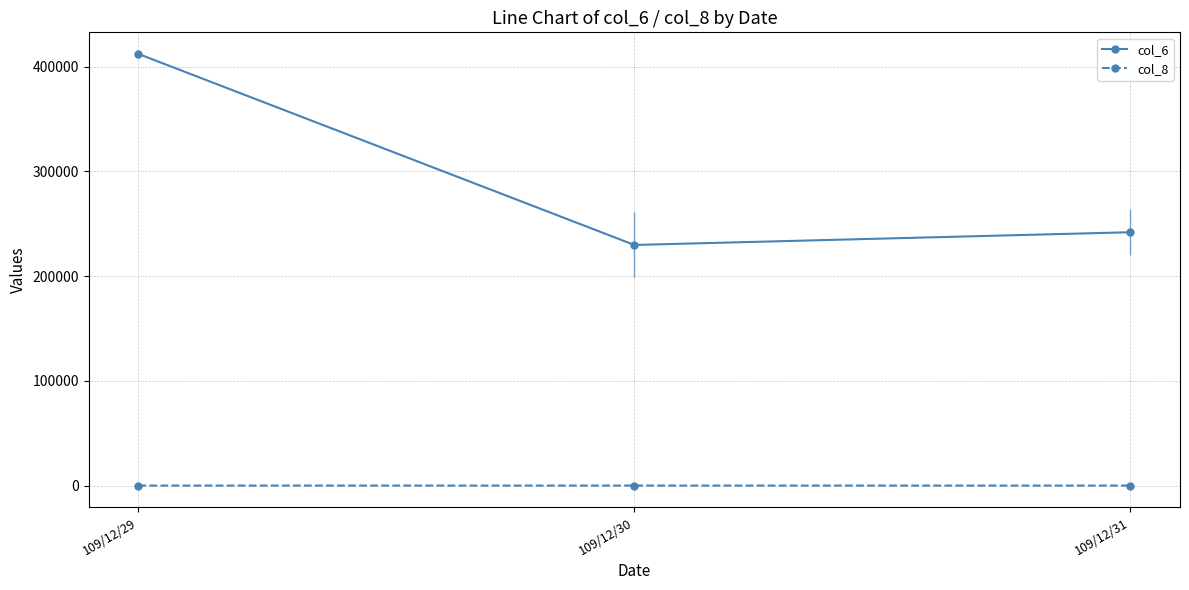

What is the value of the col_6 point at the 2nd from the left?

229710